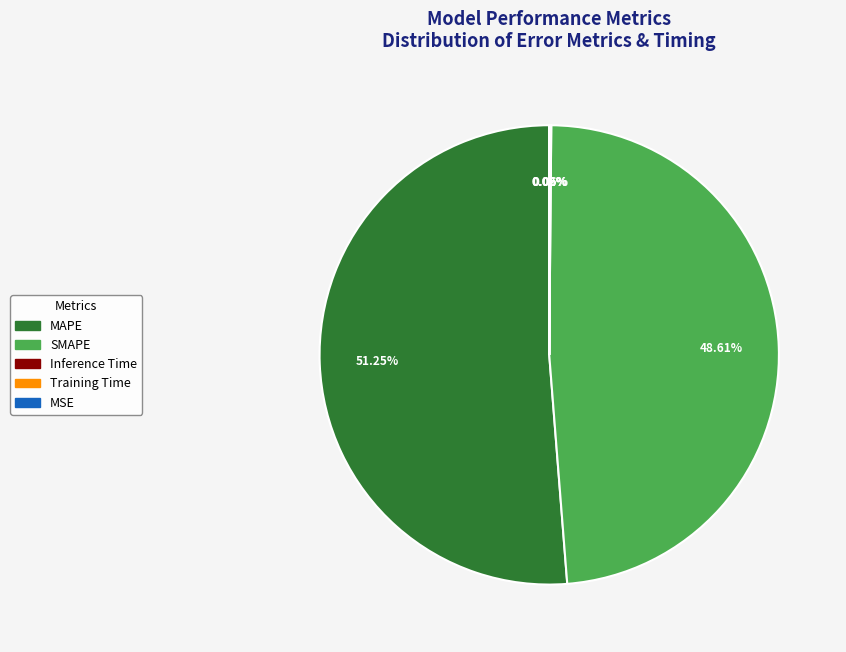

Does MAPE represent more than half of the total?

Yes